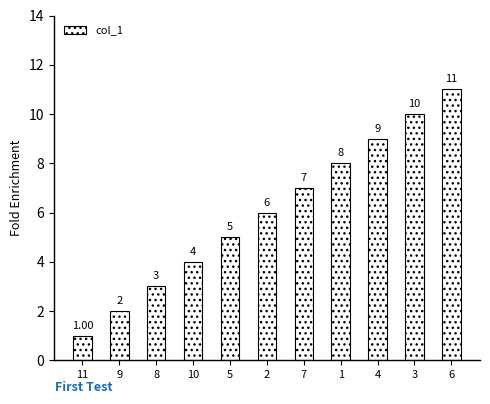

What is the greatest value displayed?

11